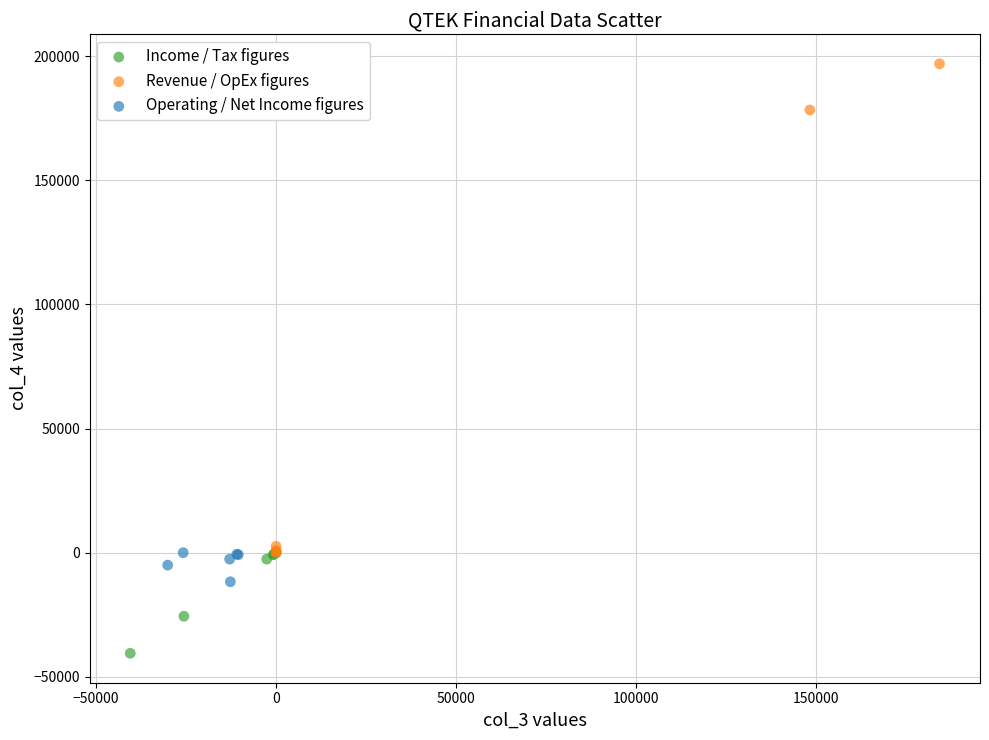

Which series has the widest spread of Y values?

Revenue / OpEx figures